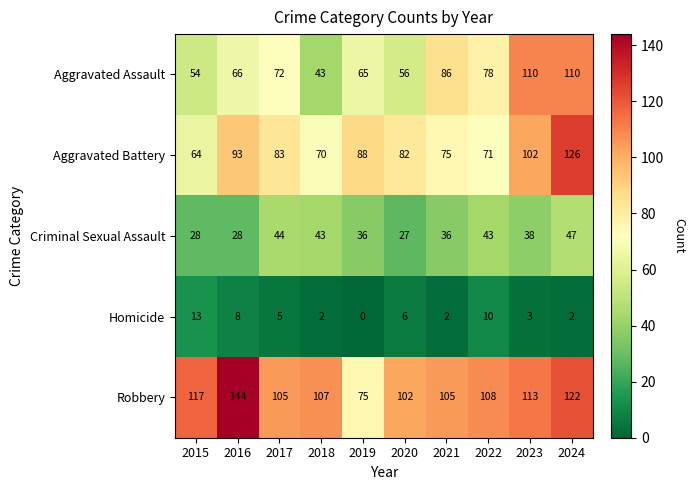

What is the difference between the highest and lowest values at 2016?

136